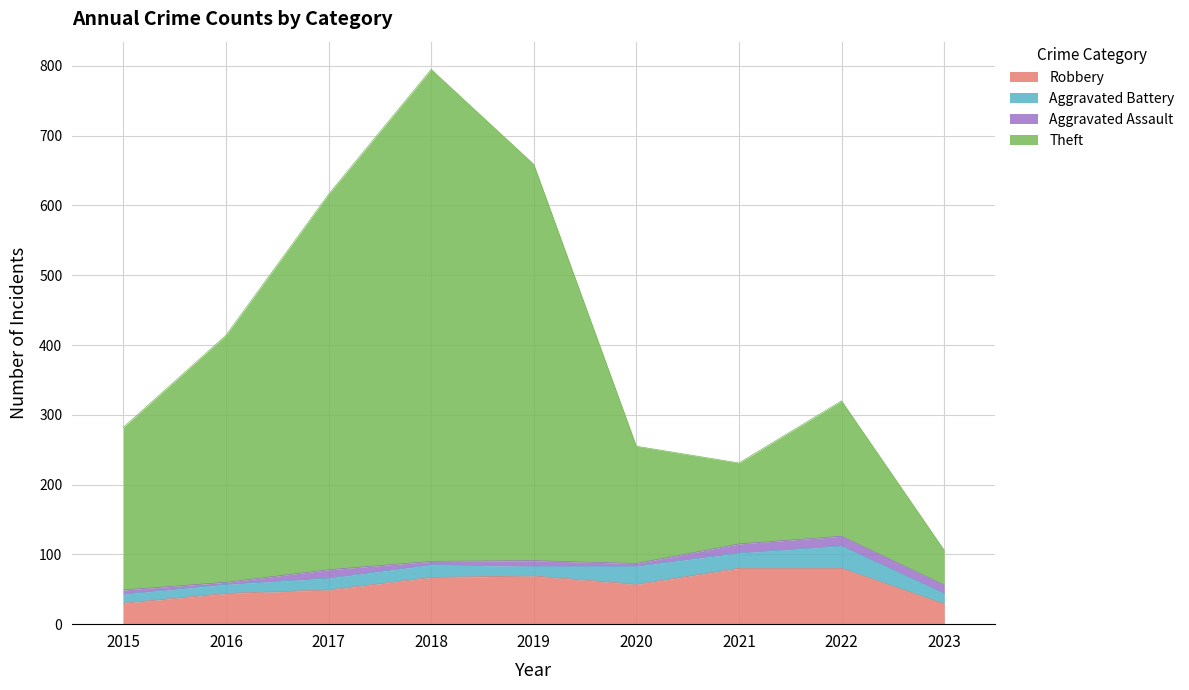

Which series has the widest spread of values?

Theft